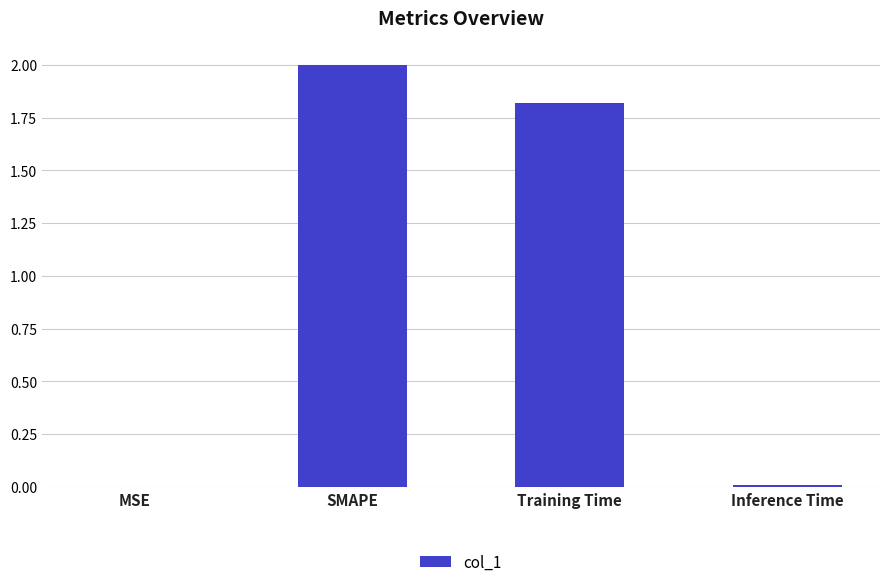

The value at Training Time is 1.8. True or false?

True